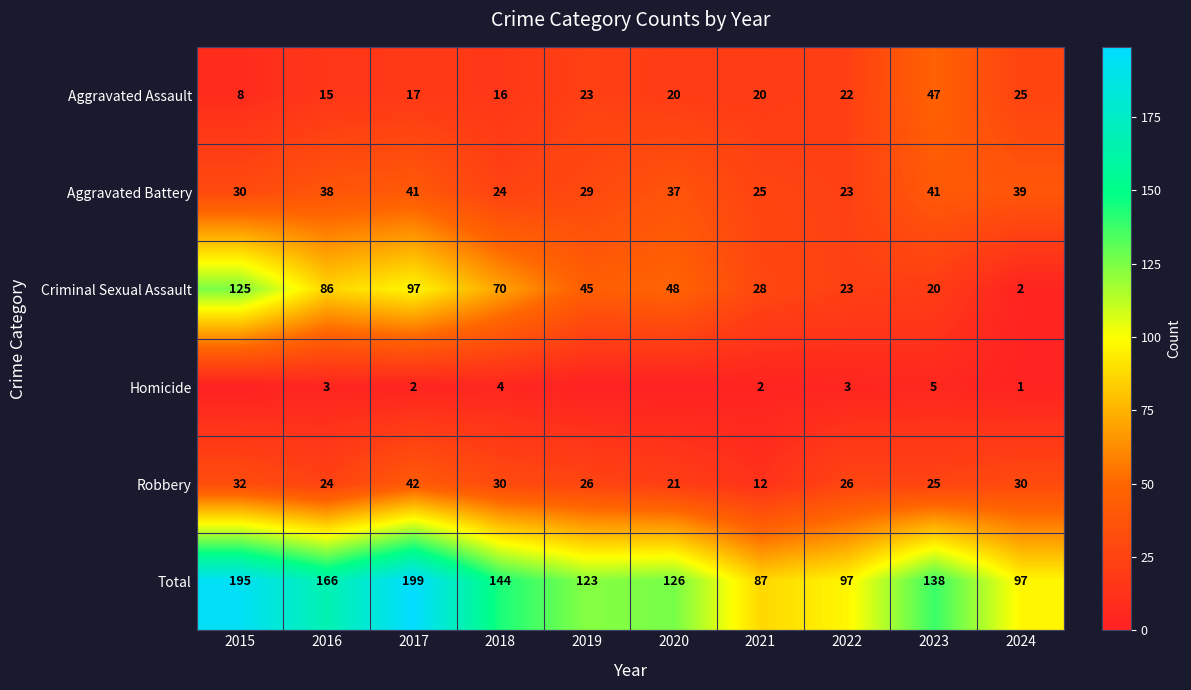

How many values in the Criminal Sexual Assault series are below 48?

5